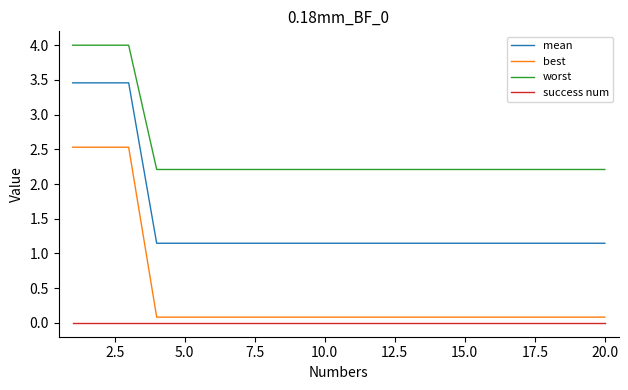

Does the chart have visible grid lines?

No